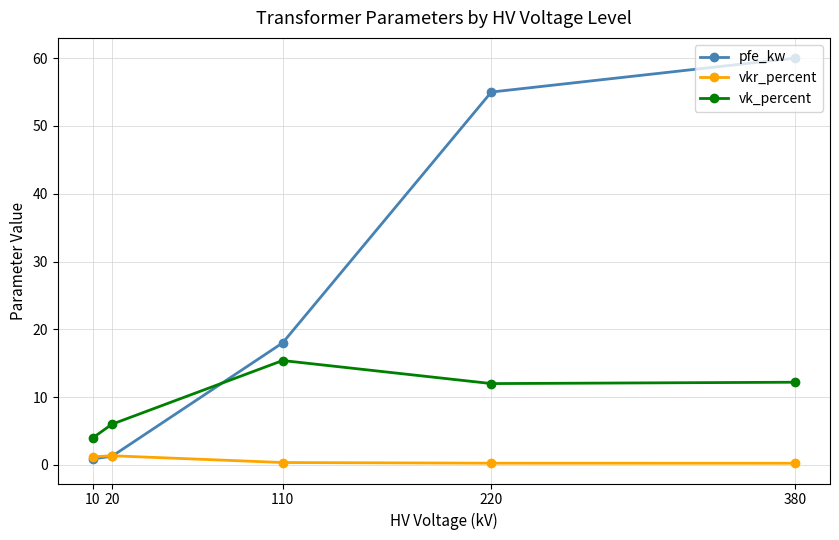

Which series changed the most between 10 and 380?

pfe_kw